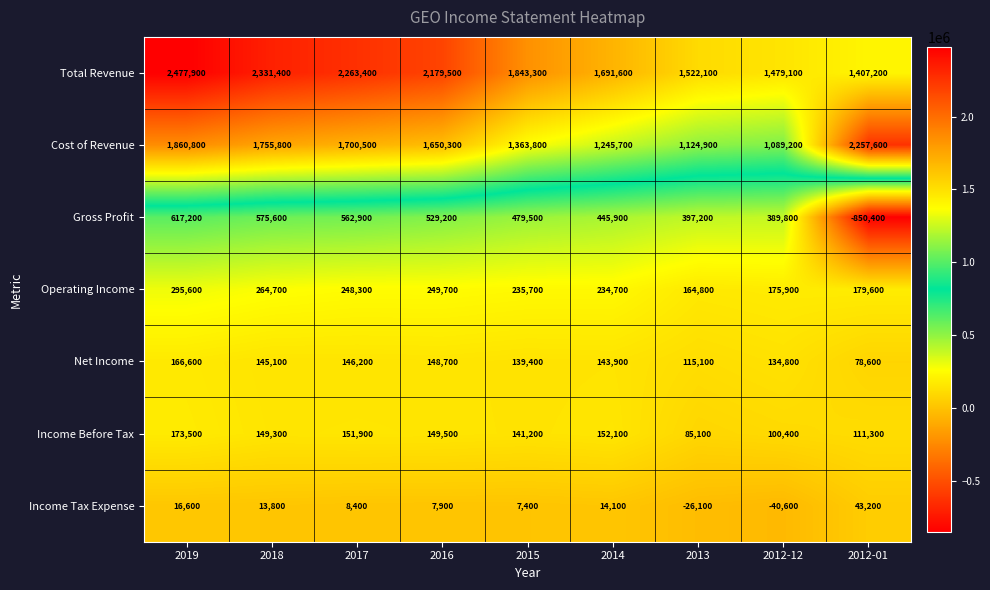

What is the smallest value displayed?

-850400